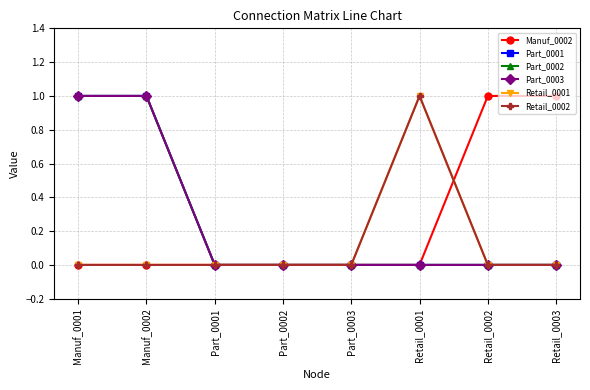

The Retail_0001 series shows 0 at Part_0003. True or false?

True